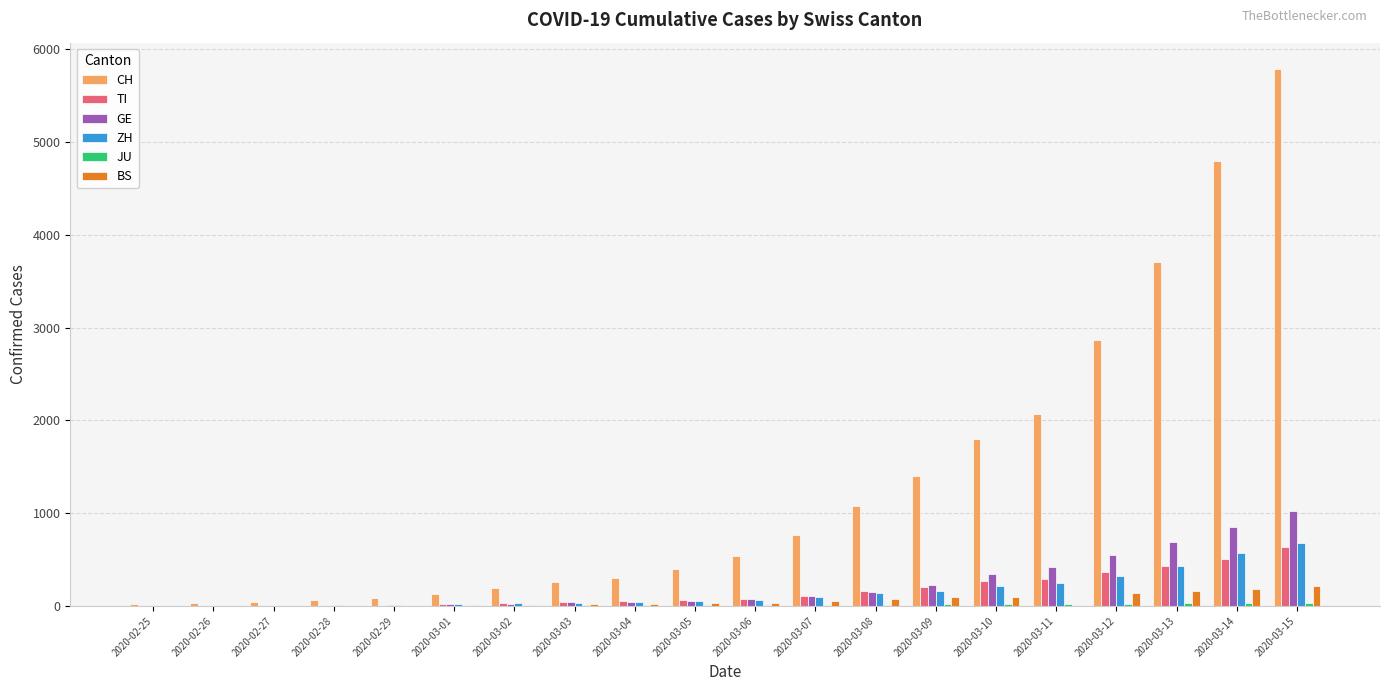

How many categories are shown in the chart?

20